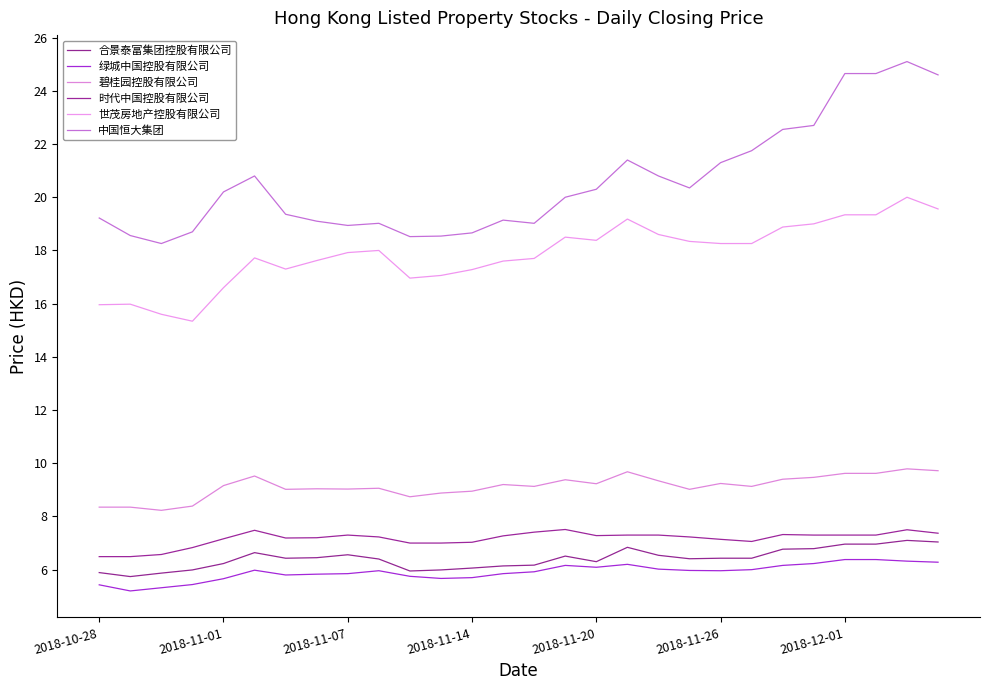

Does the chart have visible grid lines?

No